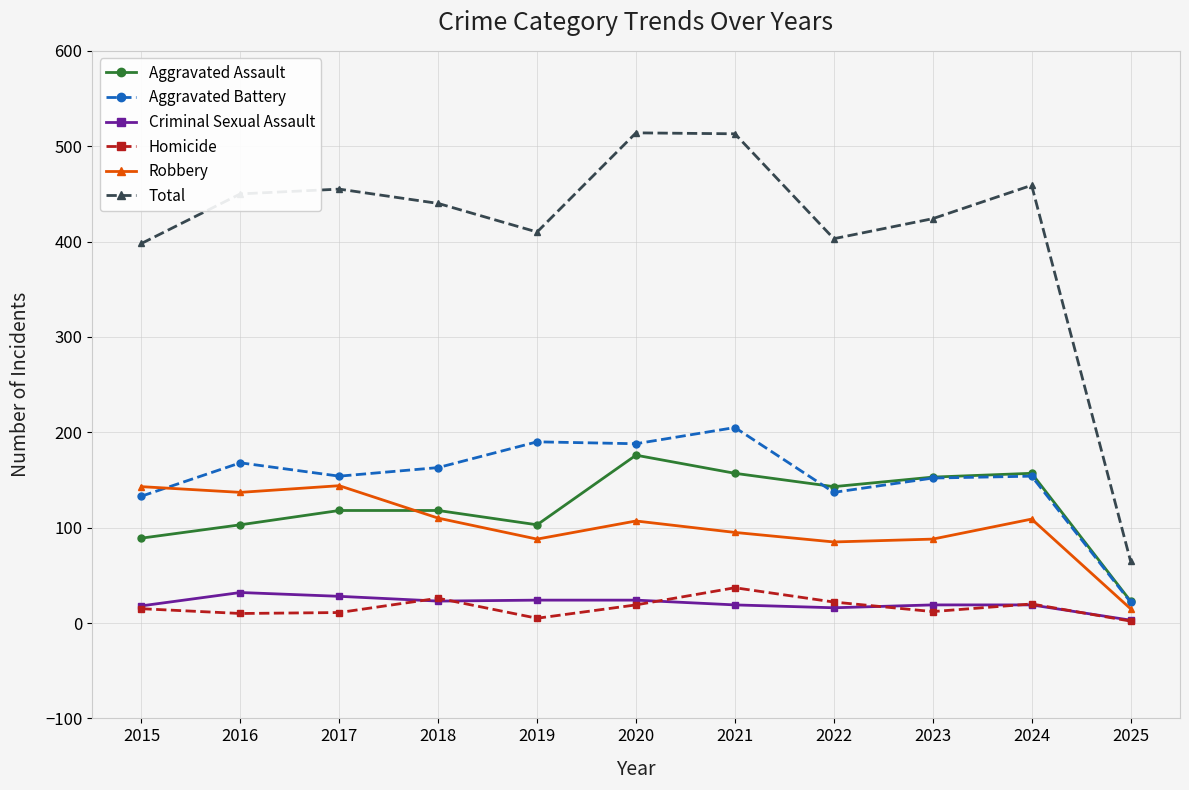

What is the difference between the maximum and second lowest values in the Robbery series?

59